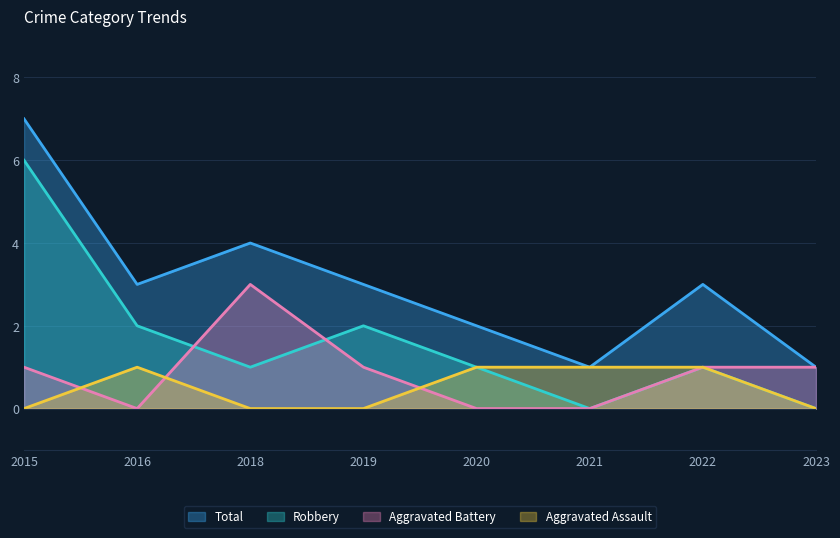

How many lines are shown in the chart?

4